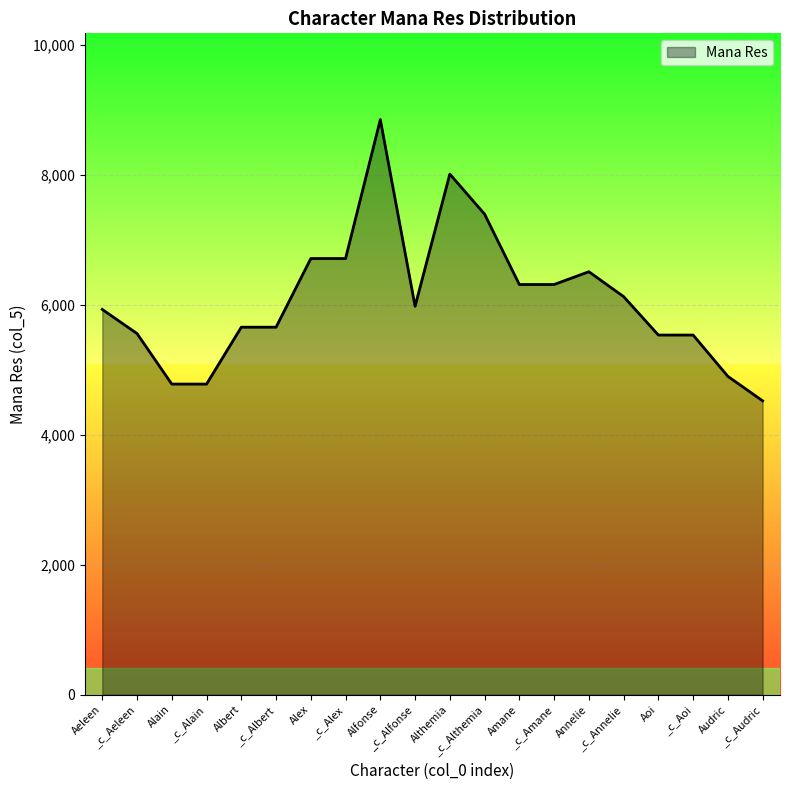

What position from the right is Amane?

8